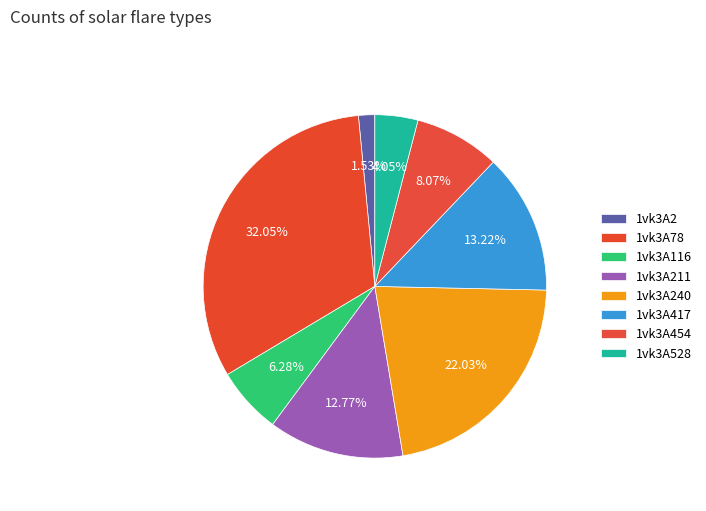

To the nearest percent, what portion does 1vk3A2 represent?

2%